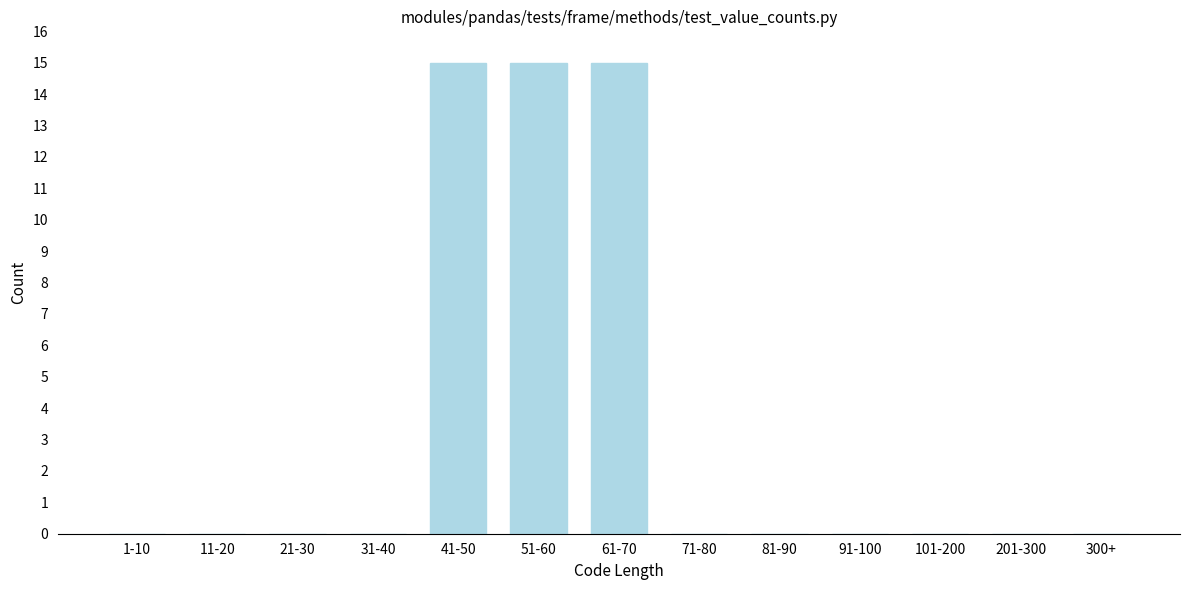

Reading right to left, extract all data points from this chart.

300+=0	201-300=0	101-200=0	91-100=0	81-90=0	71-80=0	61-70=15	51-60=15	41-50=15	31-40=0	21-30=0	11-20=0	1-10=0